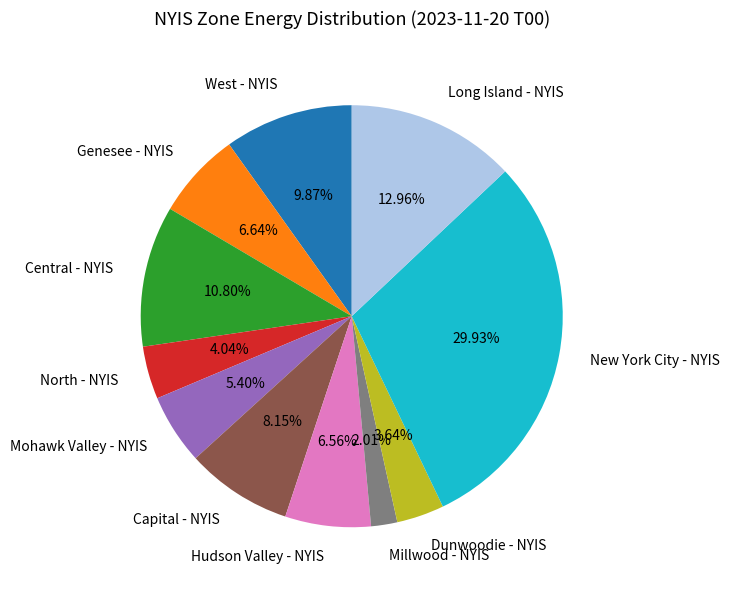

What percentage is the Millwood - NYIS slice, to the nearest percent?

2%